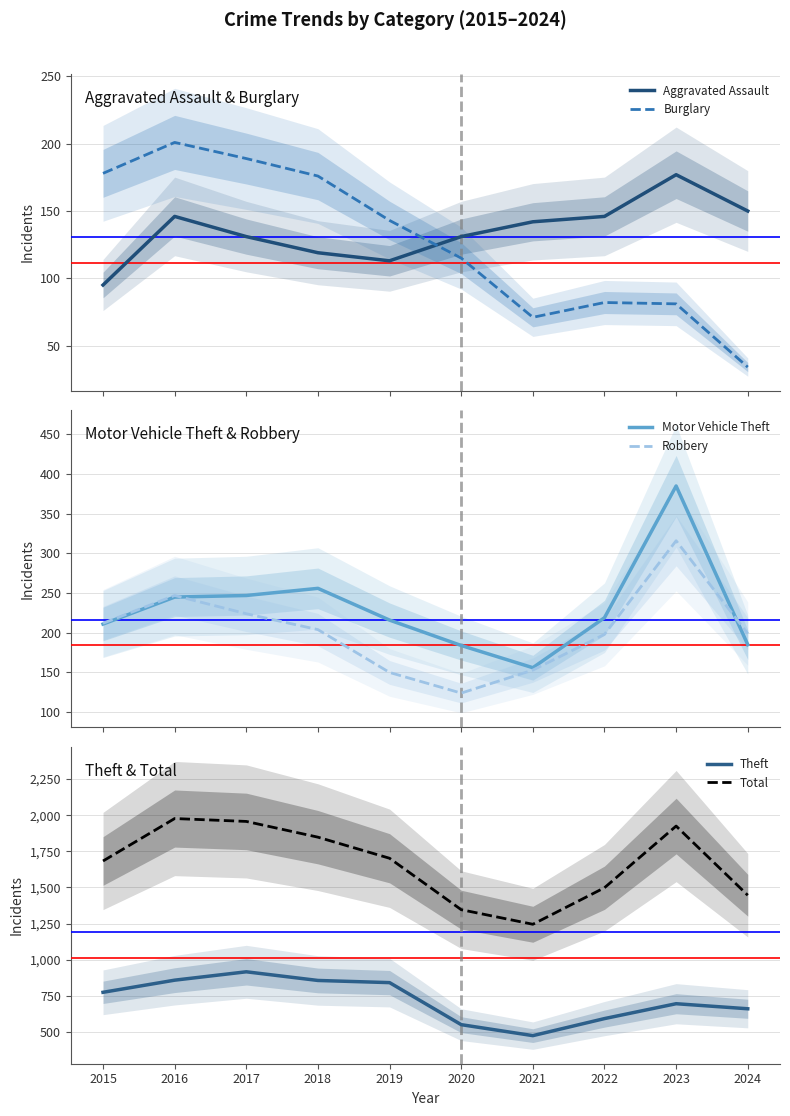

Reading left to right, extract all data points from this chart.

Aggravated Assault: 95	146	131	119	113	131	142	146	177	150
Burglary: 178	201	189	176	143	115	71	82	81	34
Motor Vehicle Theft: 211	245	247	256	216	184	156	219	385	185
Robbery: 212	247	224	204	150	124	153	198	316	199
Theft: 774	858	916	856	841	550	474	592	695	660
Total: 1683	1977	1957	1848	1702	1346	1245	1498	1925	1446